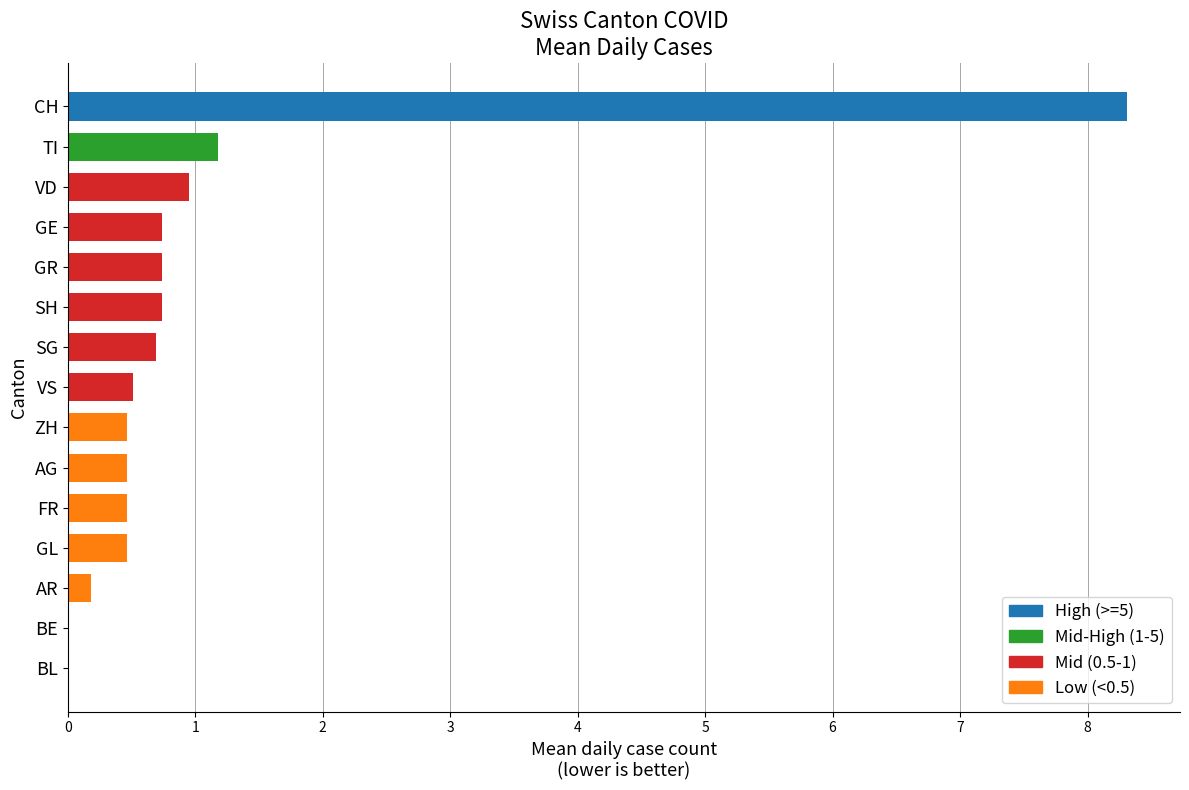

What is the approximate value at SH?

0.7